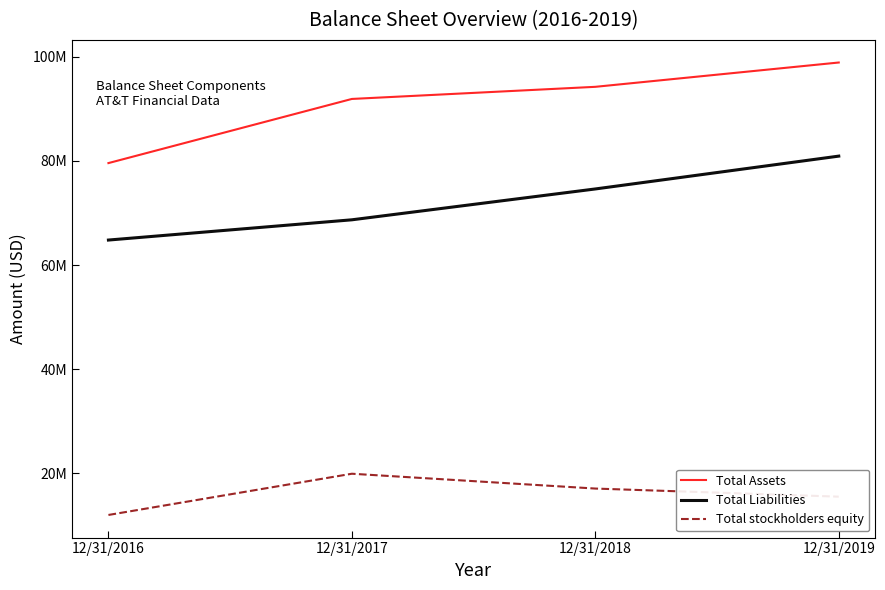

What is the approximate value of Total stockholders equity at 12/31/2018, to the nearest 100?

17095000